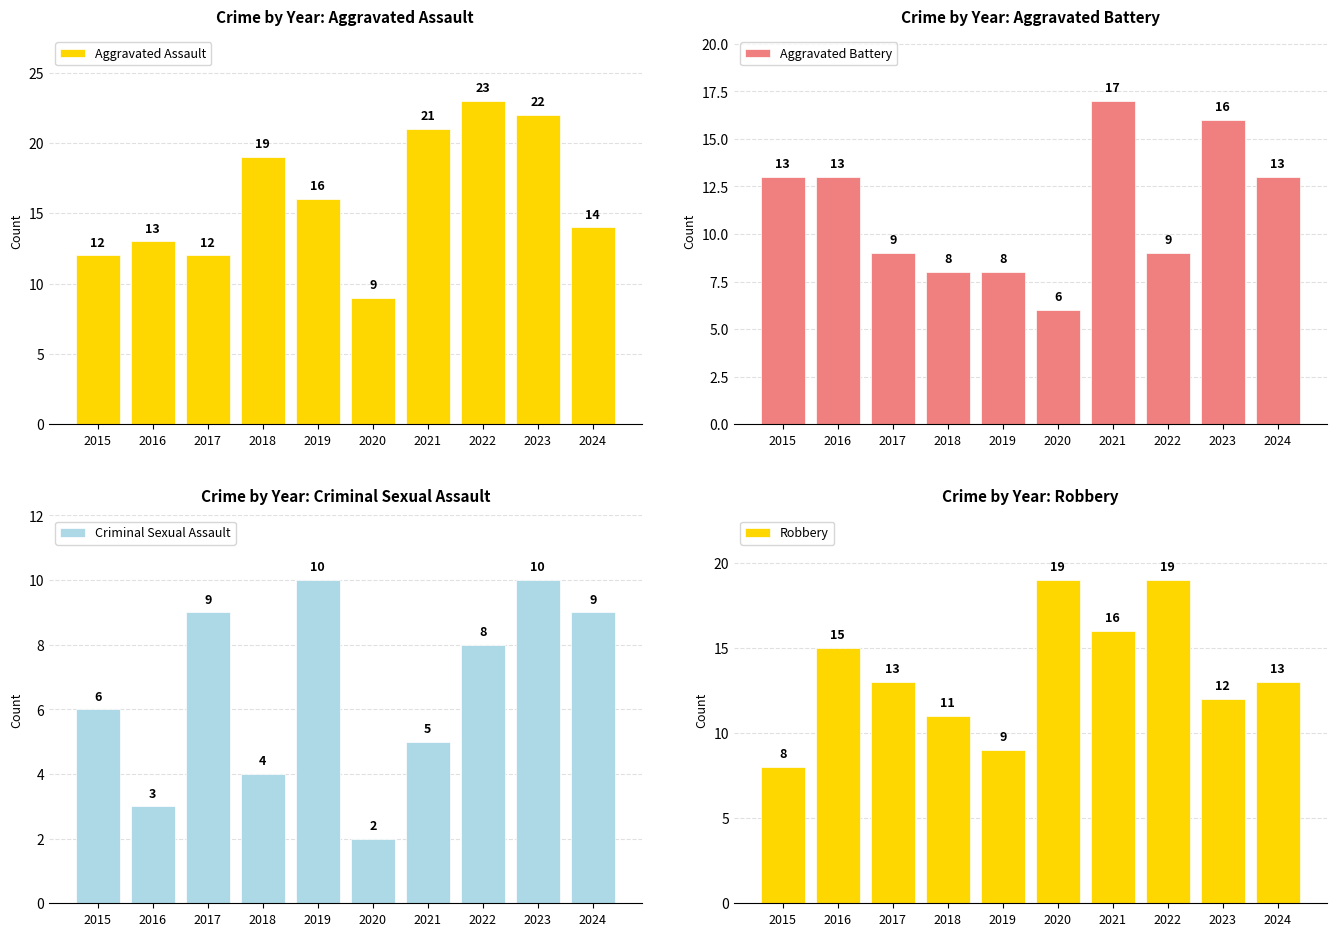

What are all the series names shown in the legend?

Aggravated Assault, Aggravated Battery, Criminal Sexual Assault, Robbery